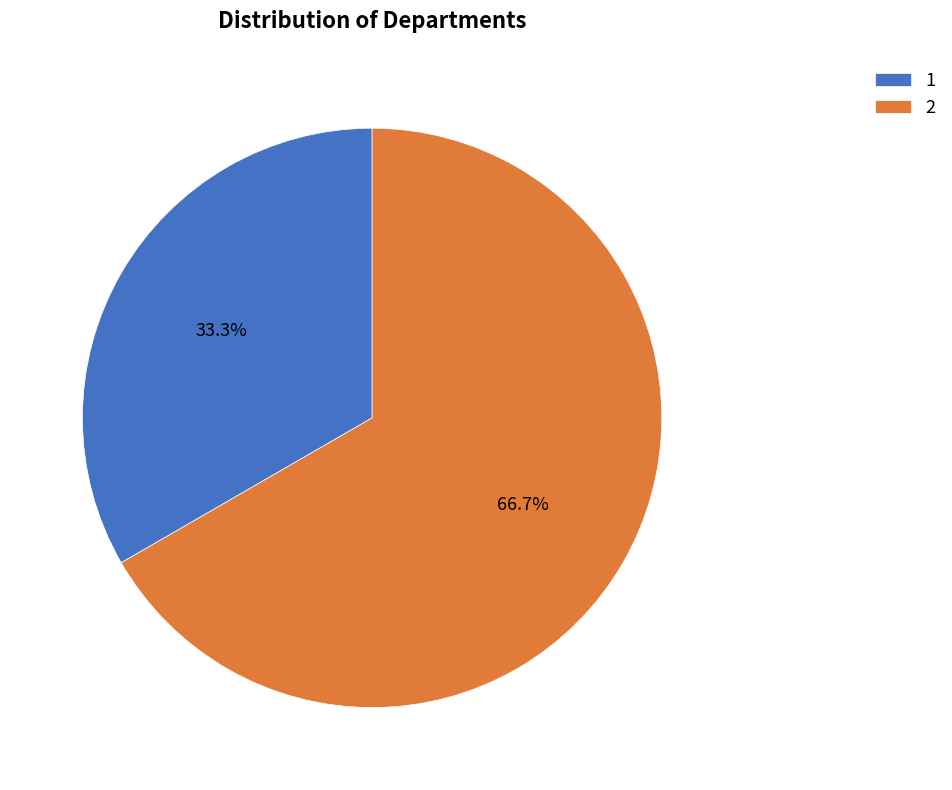

Which category has the smallest portion of the pie?

1